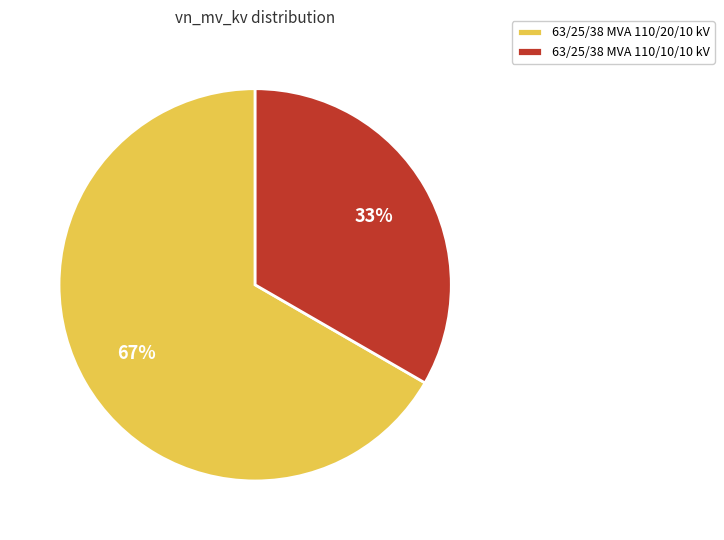

To the nearest percent, what is the average slice percentage?

50%